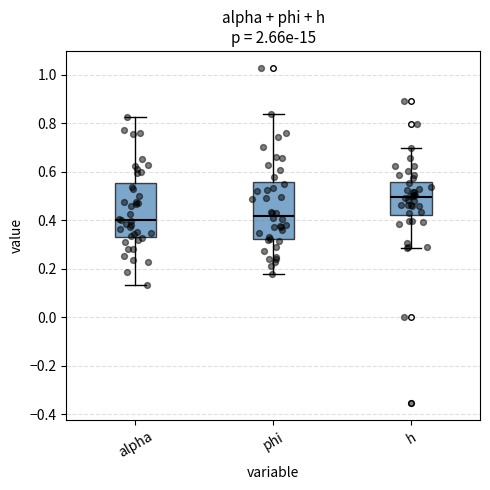

Which box has the highest median line?

h